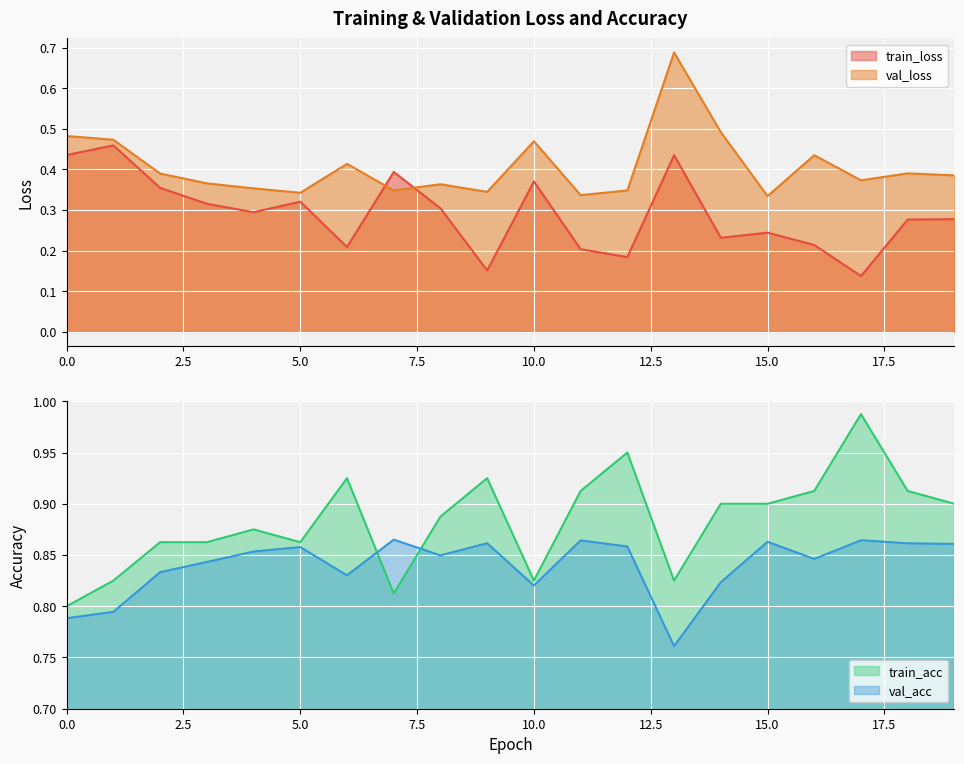

What is the average value of the val_acc series?

0.8